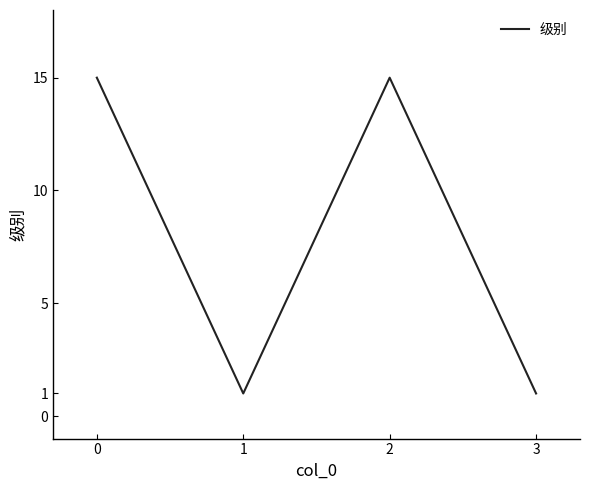

The value at 1 is 1. True or false?

True